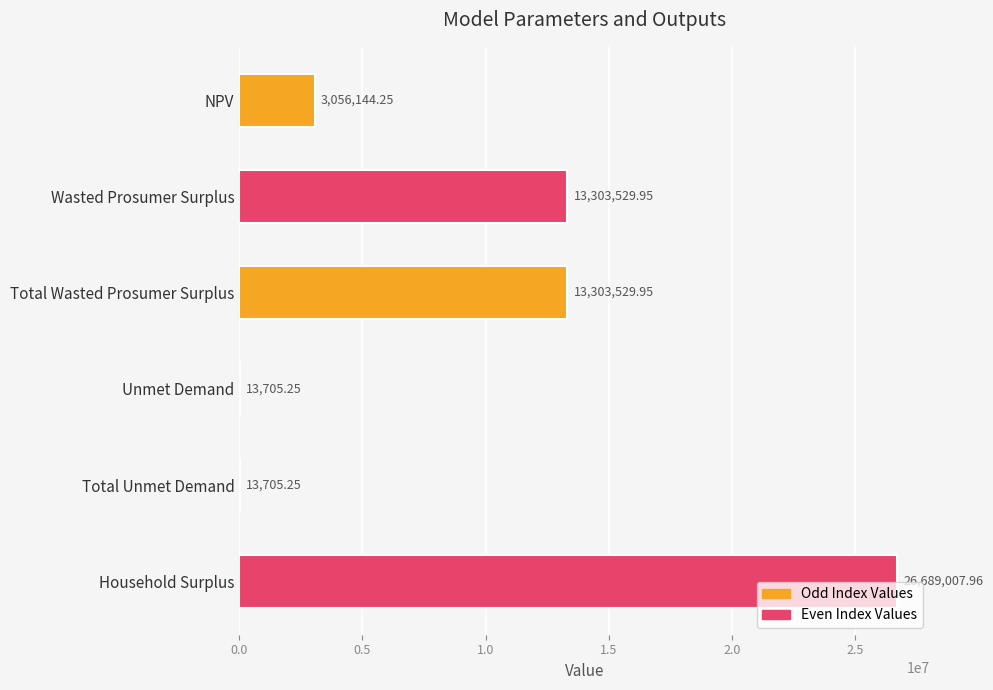

What is the sum of the values at Total Wasted Prosumer Surplus and Total Unmet Demand?

13317235.2